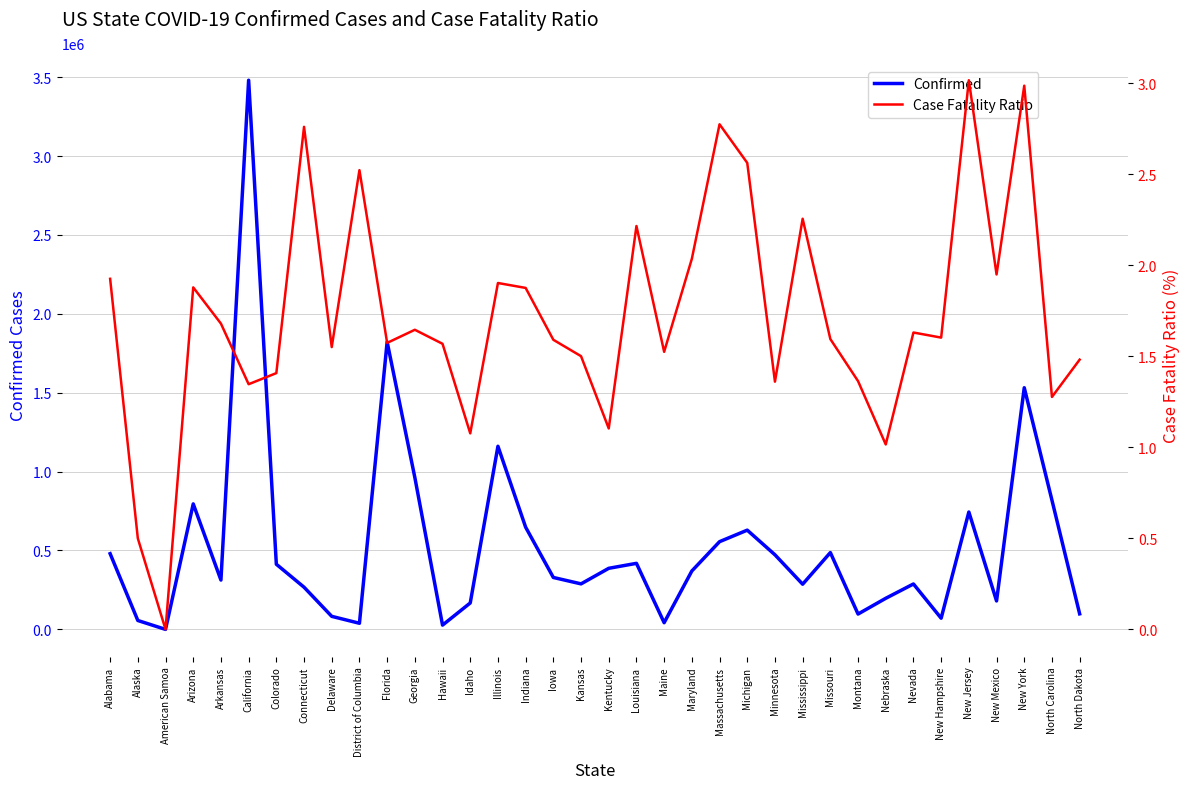

In Confirmed, how many points are lower than both neighbors (excluding endpoints)?

10